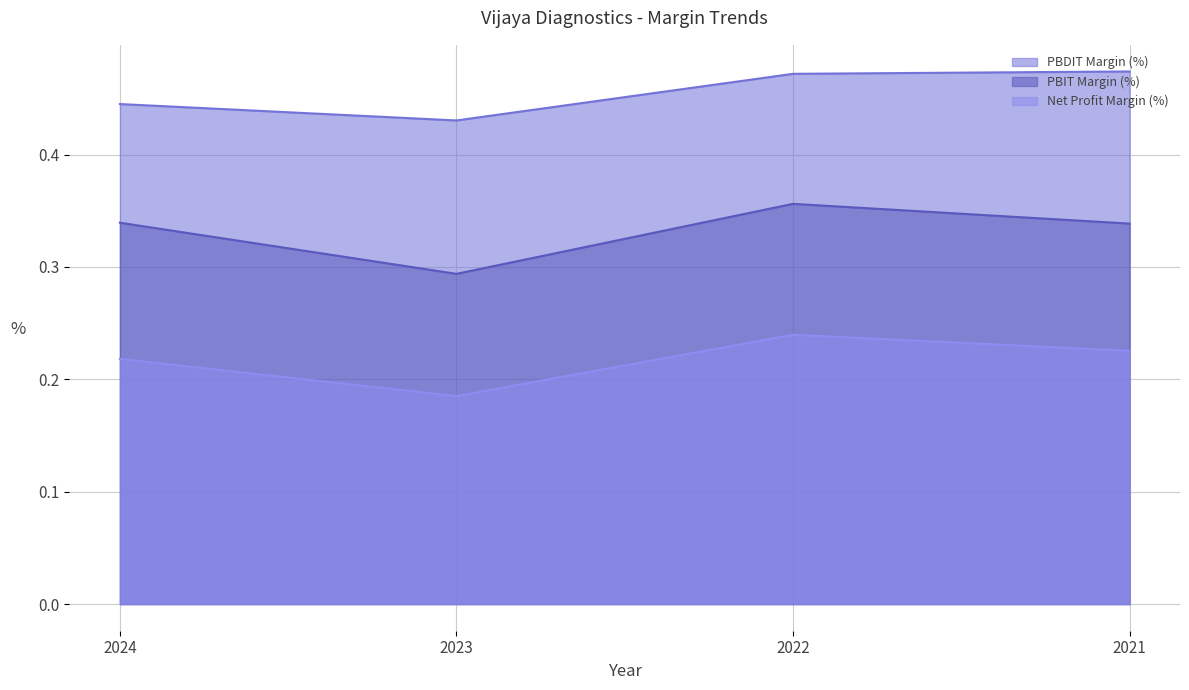

Which category has the lowest value in the PBDIT Margin (%) series?

2023